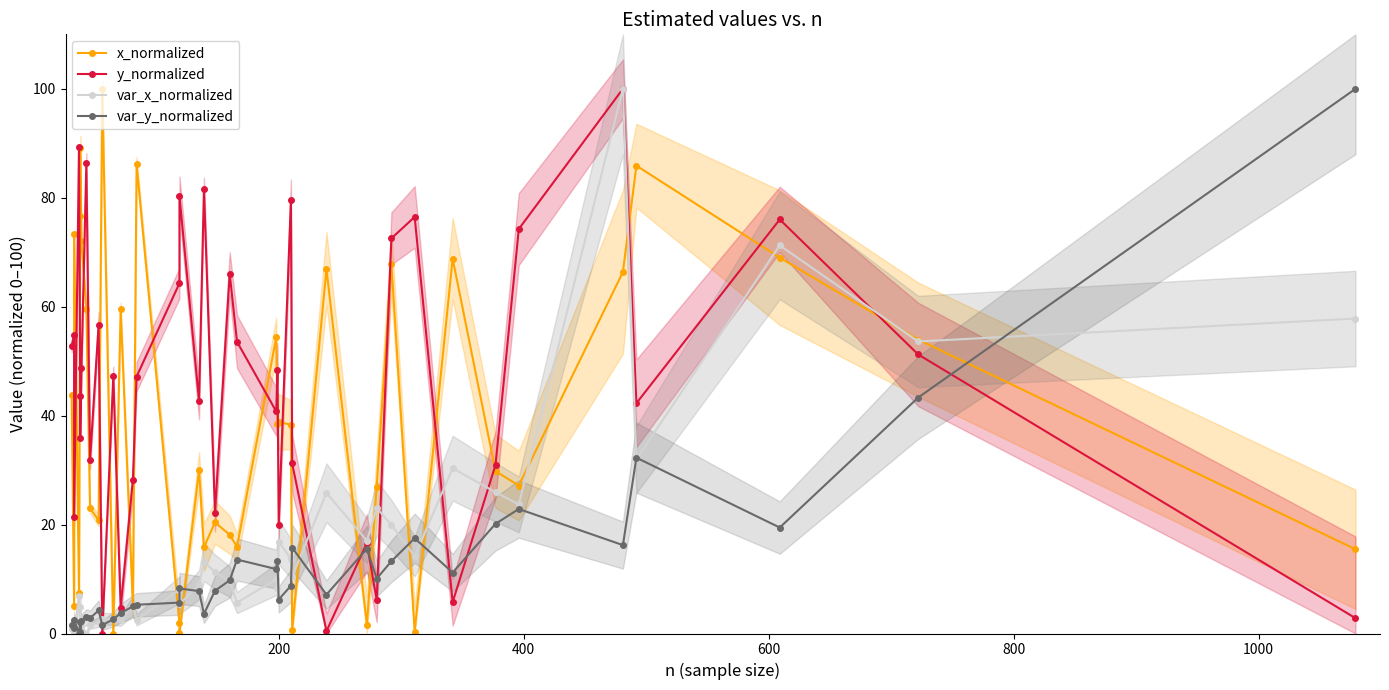

Is this an area chart (filled region under the line)?

No